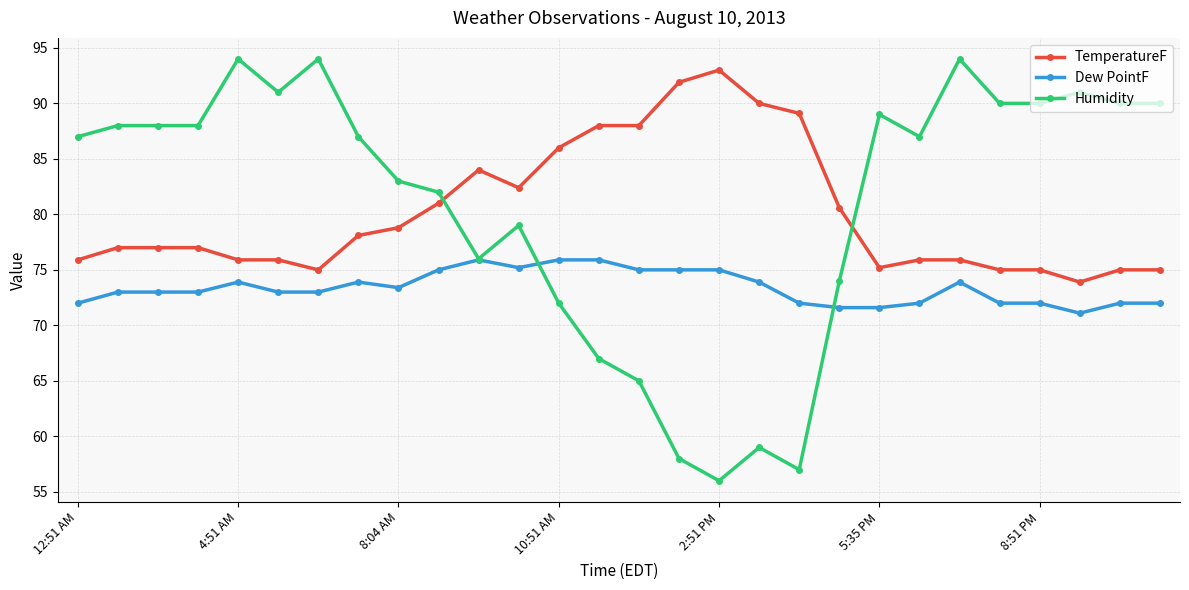

What are all the series names shown in the legend?

TemperatureF, Dew PointF, Humidity